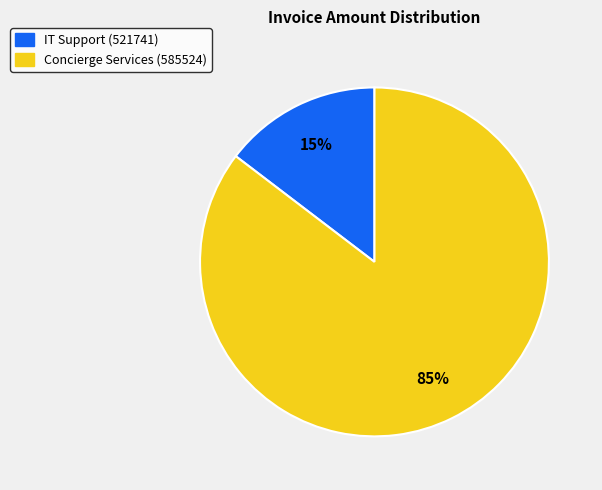

To the nearest percent, what is the average slice percentage?

50%